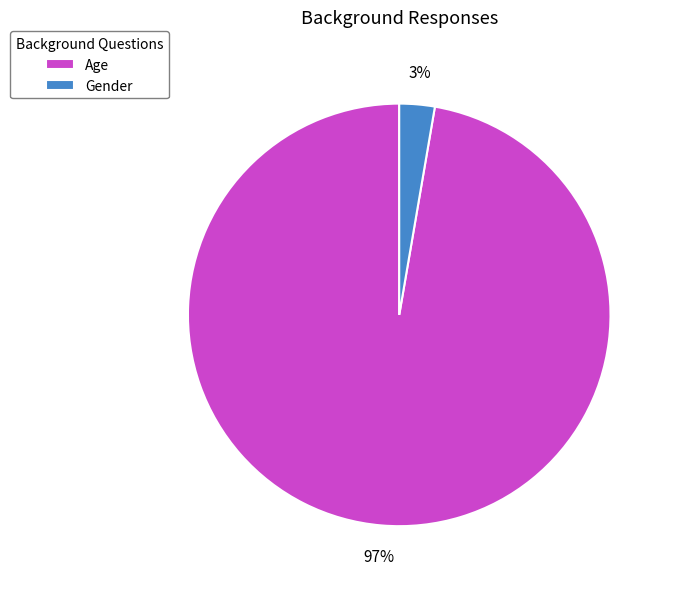

Between Gender and Age, which is larger?

Age